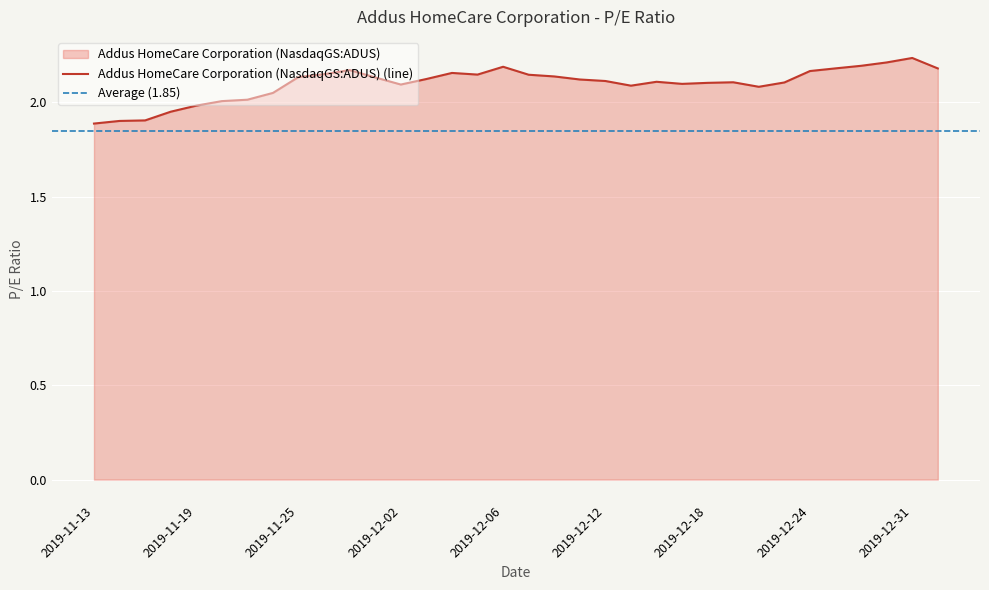

At which category does the chart reach its minimum across all series?

2019-11-13